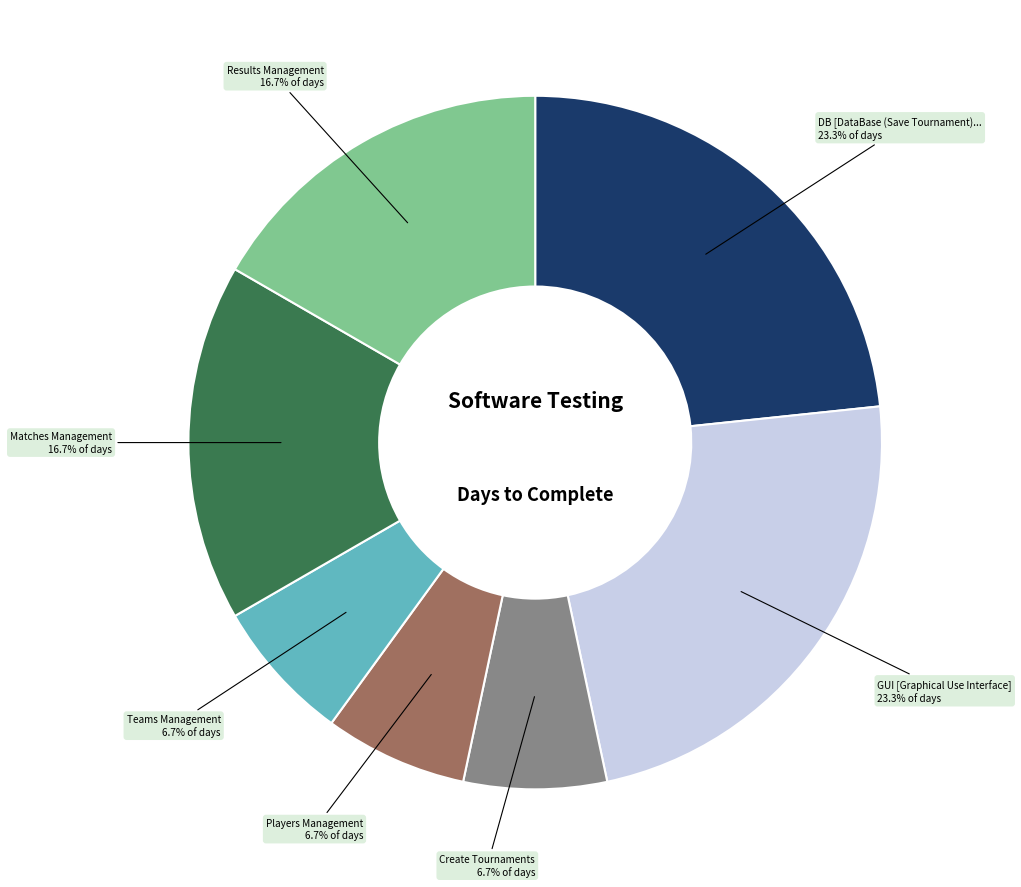

Is there any slice that represents more than half of the pie?

No